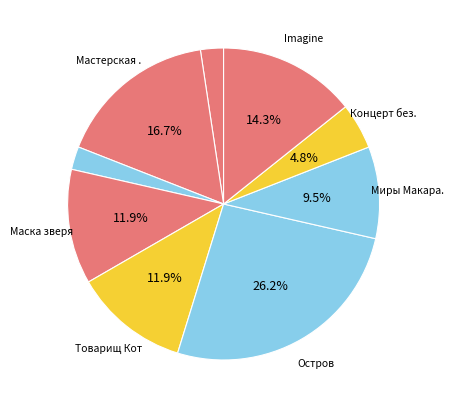

How many slices are in this pie chart?

9